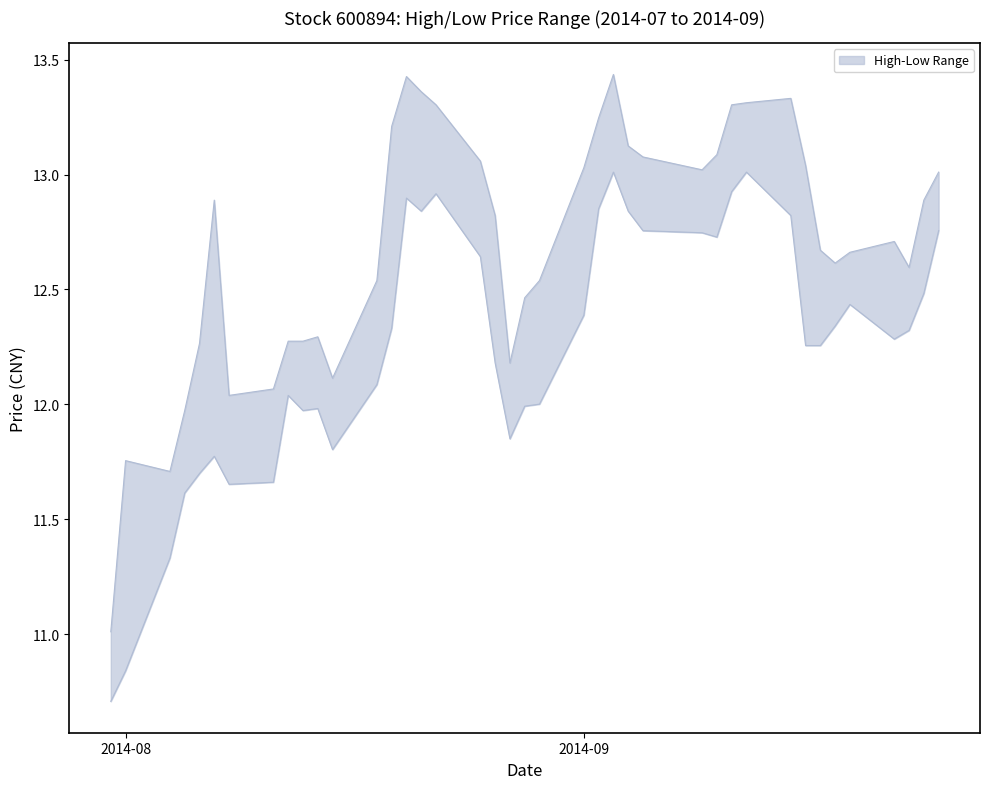

Where is high nearest to the value 12?

2014-08-05